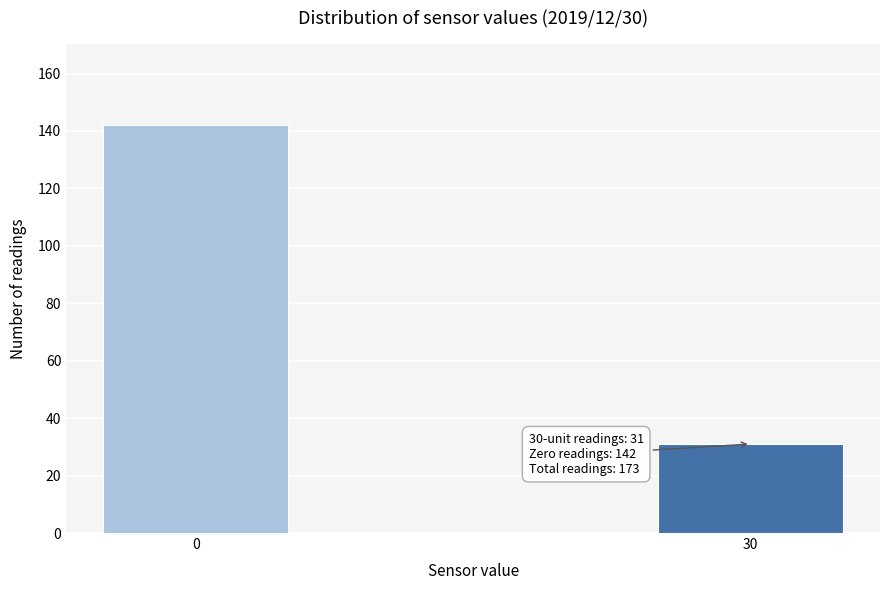

Reading right to left, extract all data points from this chart.

30=31	0=142